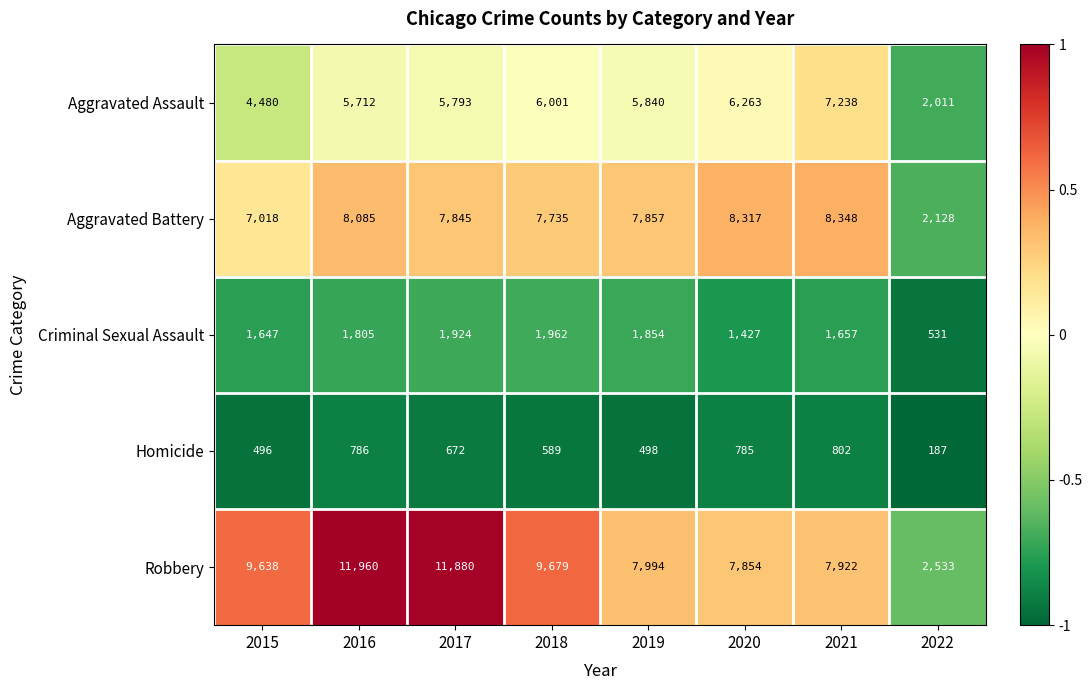

What is the smallest value displayed?

187